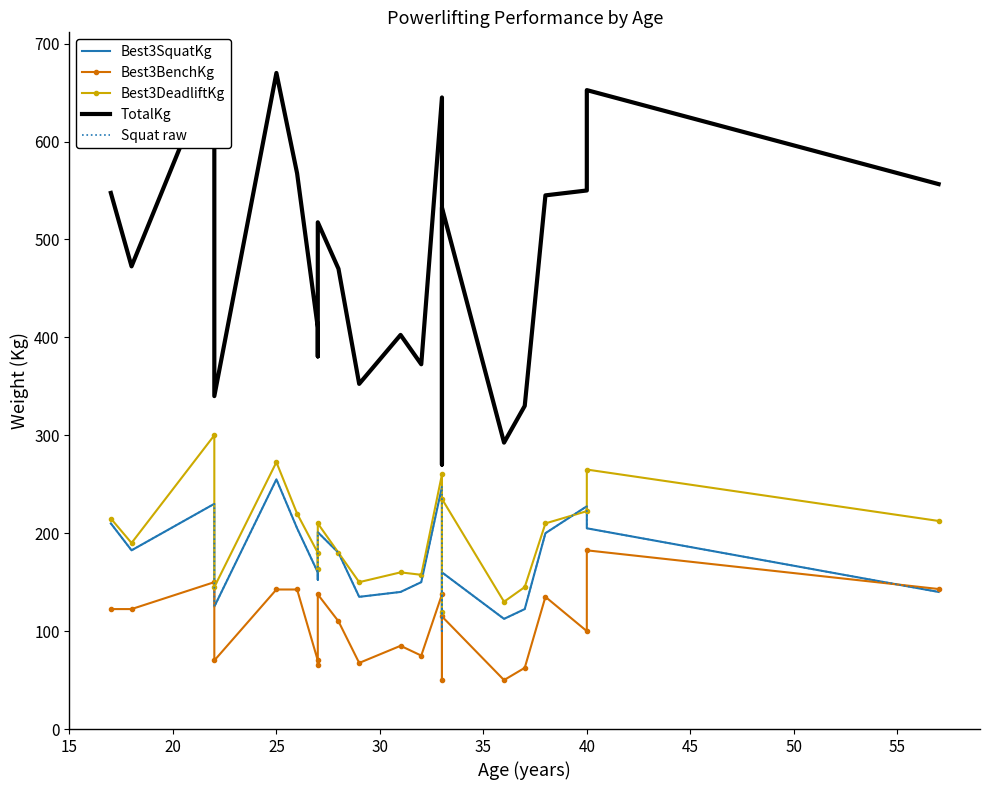

How many lines are shown in the chart?

5